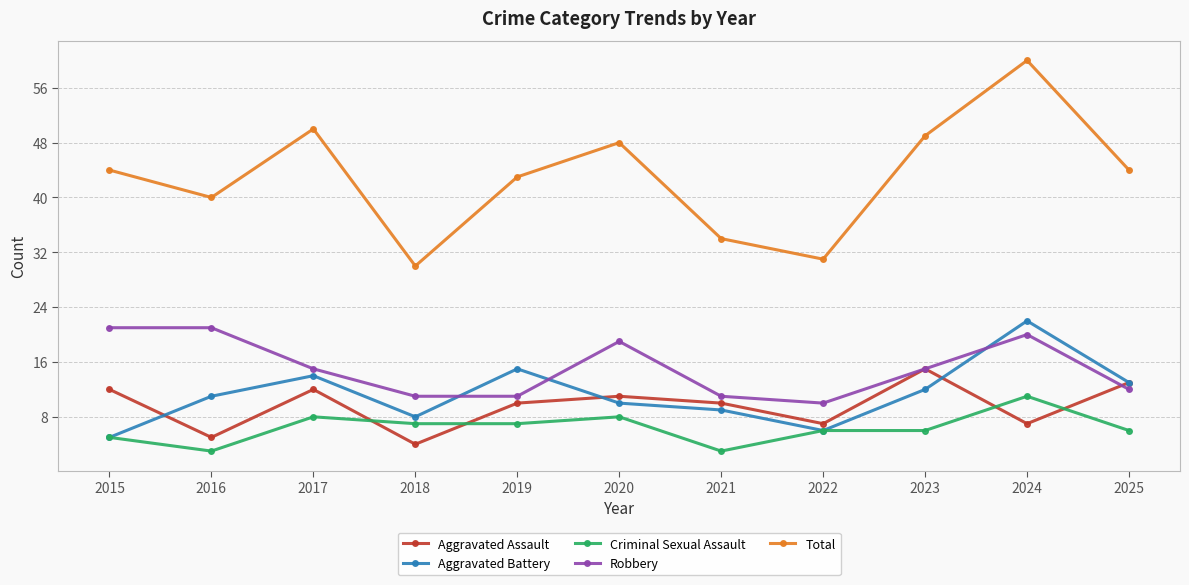

Count the number of categories in the chart.

11